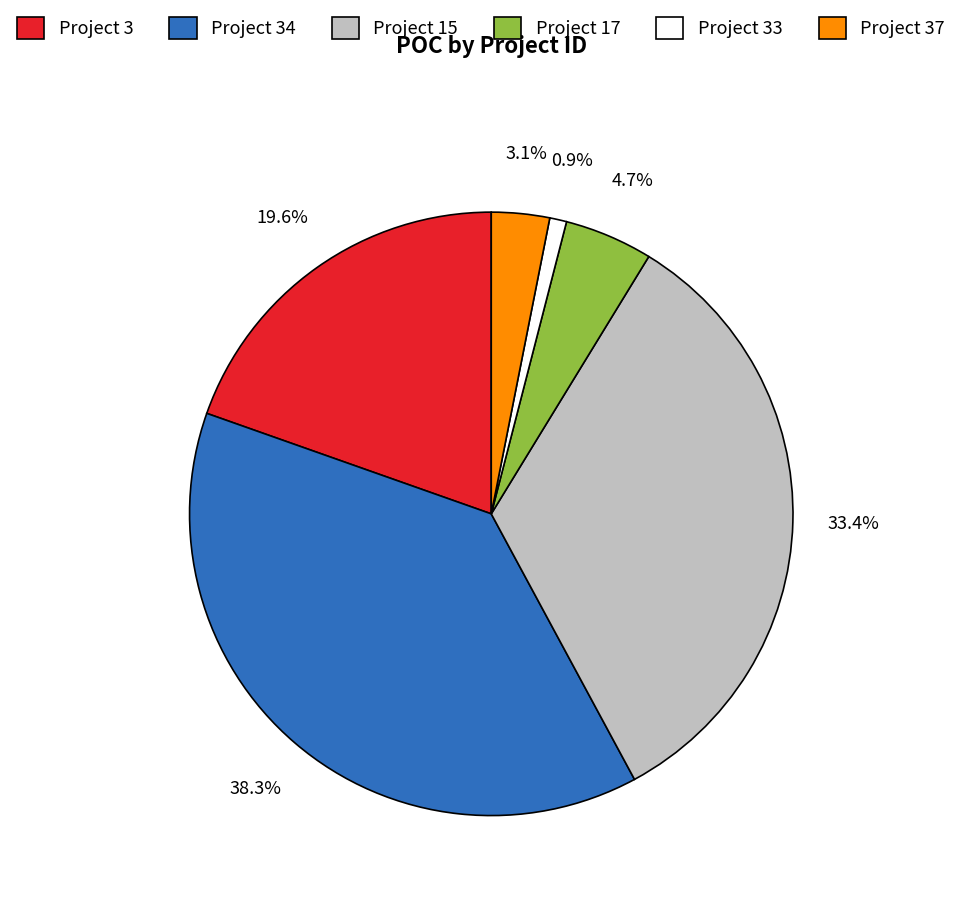

How much of the chart is everything except Project 34?

61.7%